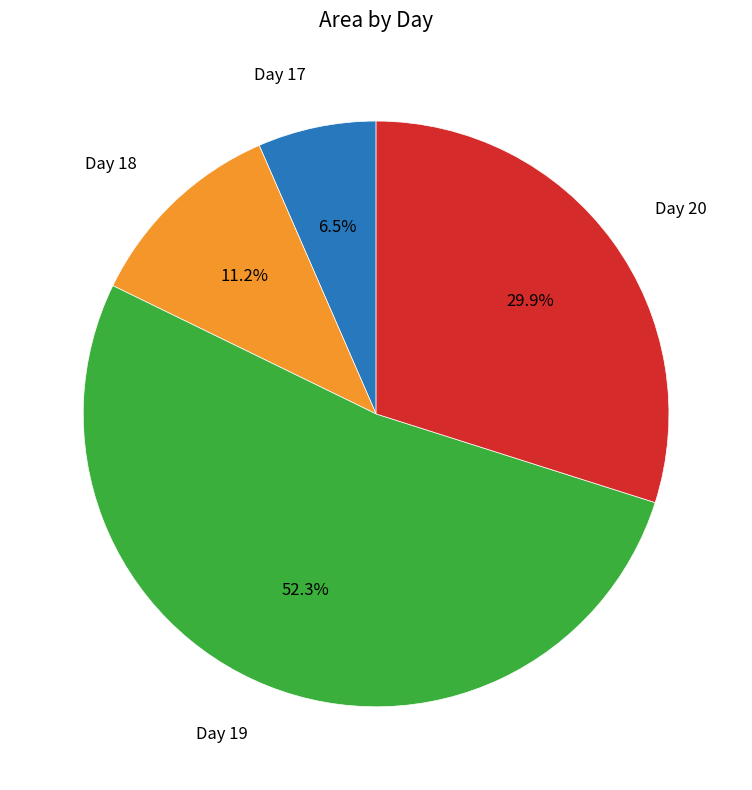

Count the number of slices in the pie.

4